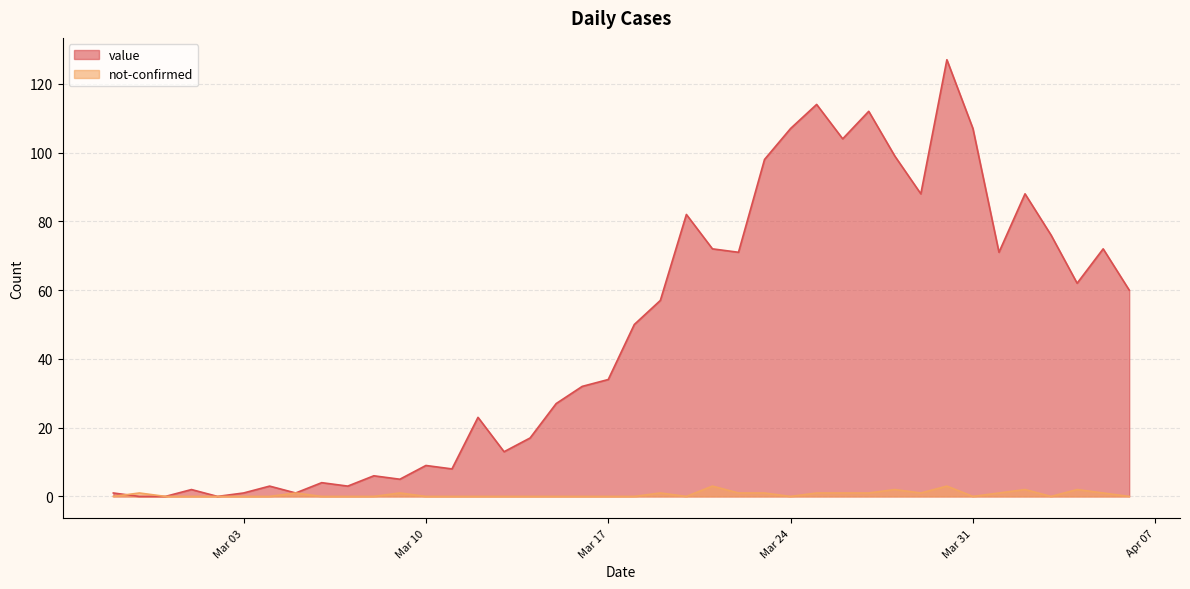

Which series has the largest range (max minus min)?

value